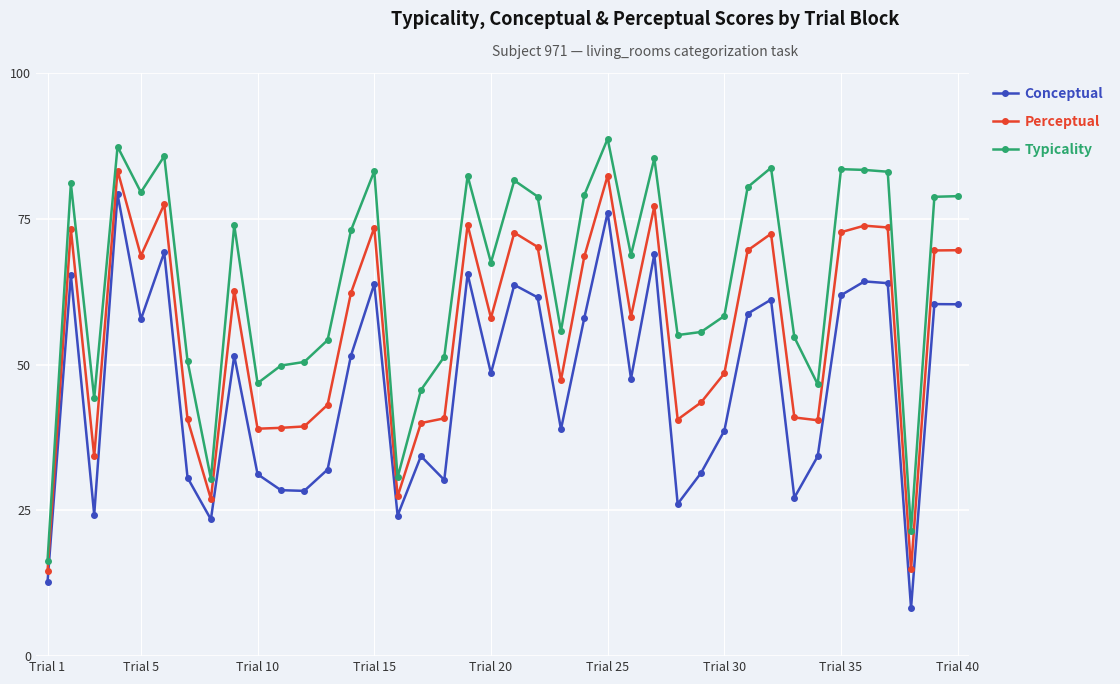

Rank the series by their maximum value, from highest to lowest.

Typicality, Perceptual, Conceptual